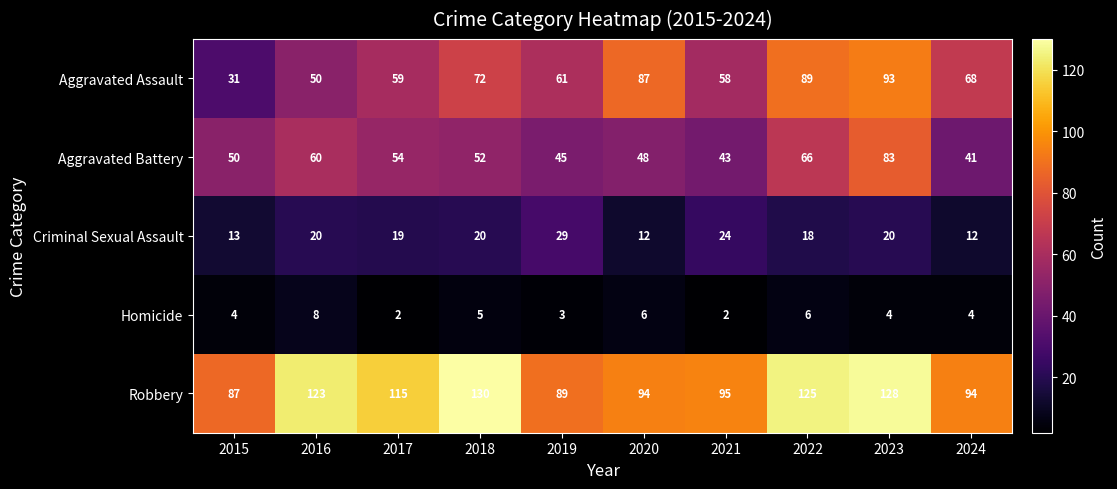

What is the difference between the highest and lowest values at 2015?

83